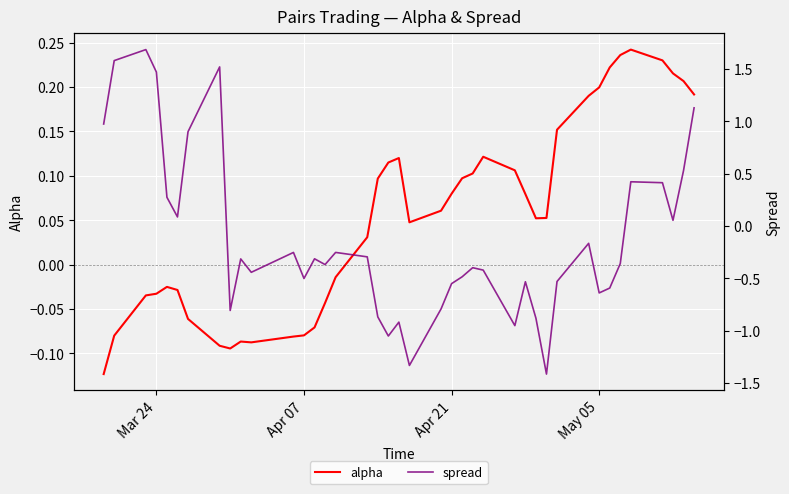

Which series has the widest spread of values?

spread